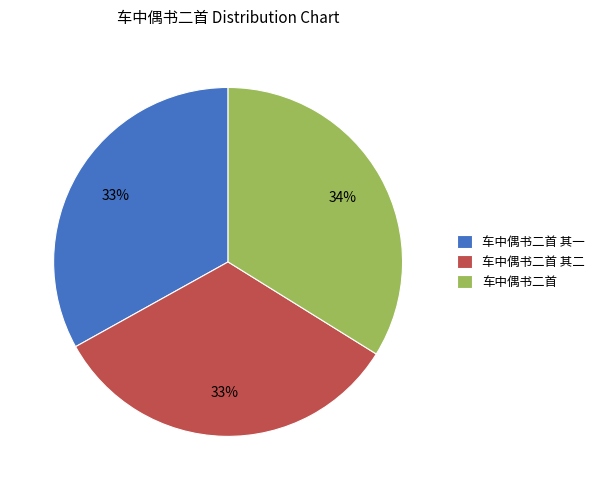

To the nearest percent, what is the combined percentage of 车中偶书二首 其二 and 车中偶书二首?

67%